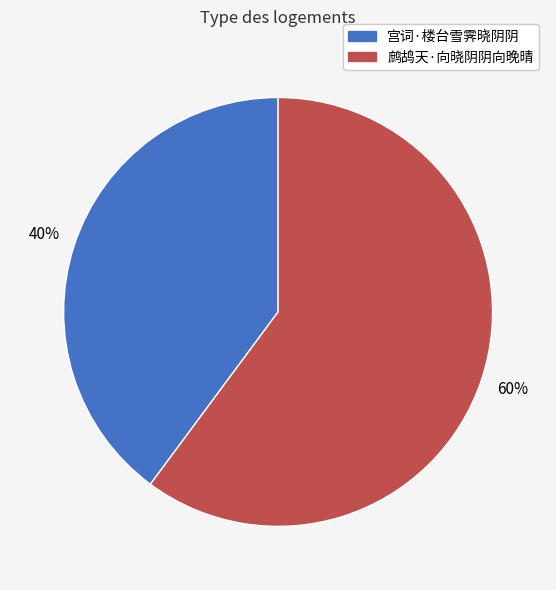

To the nearest percent, what is the difference between the largest and smallest slice percentages?

20%